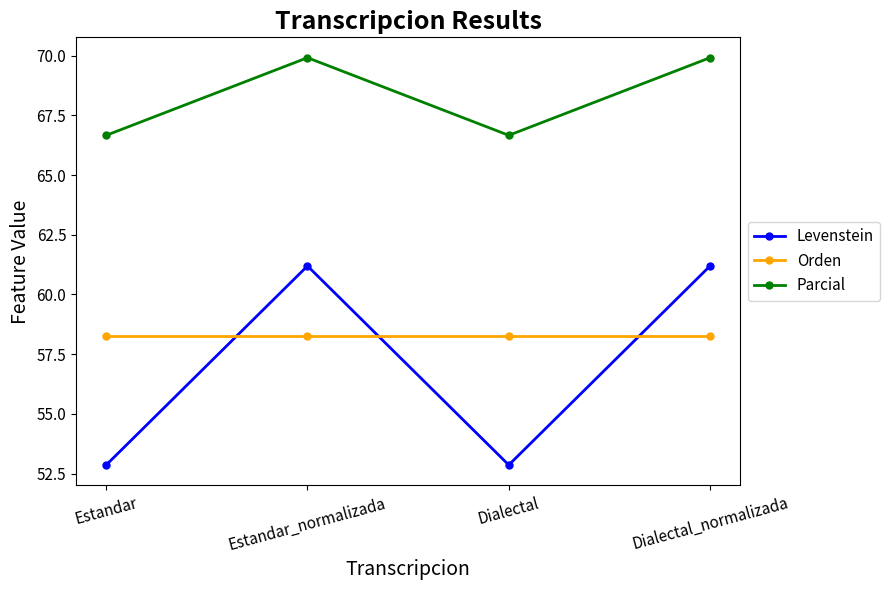

Which series has the largest total across all categories?

Parcial